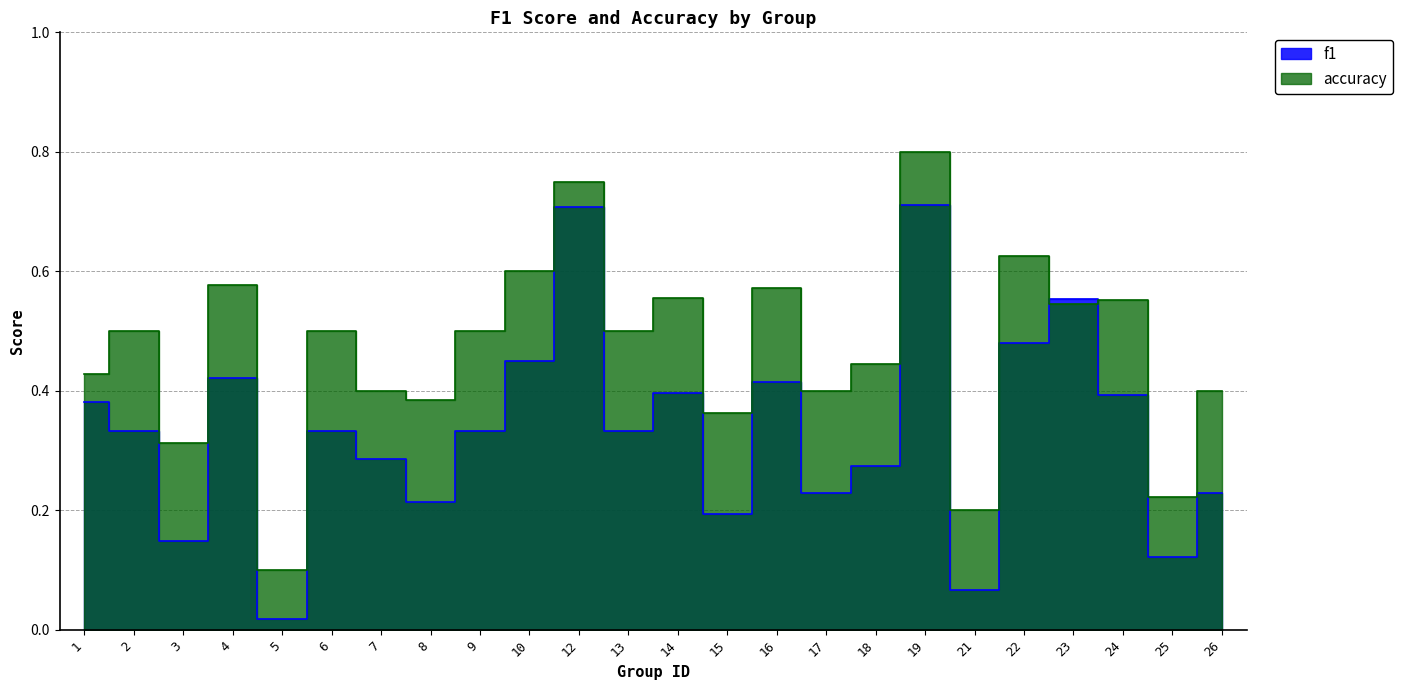

What are all the series names shown in the legend?

f1, accuracy